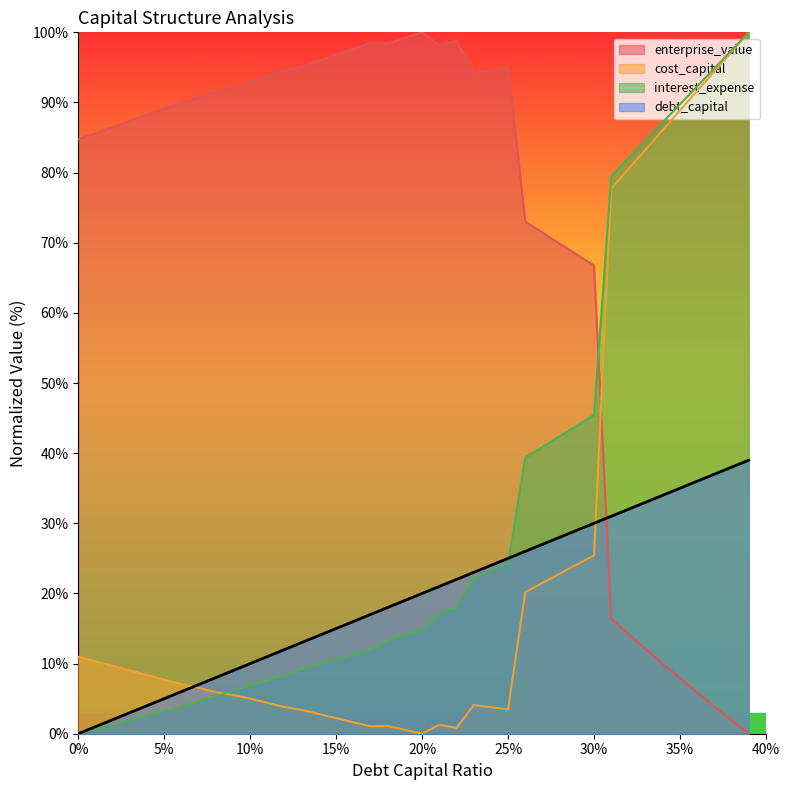

What is the label of the 18th point from the right?

0.22